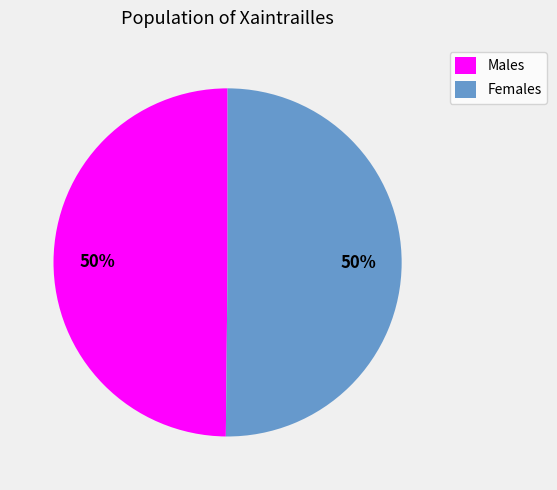

To the nearest percent, what is the average slice percentage?

50%